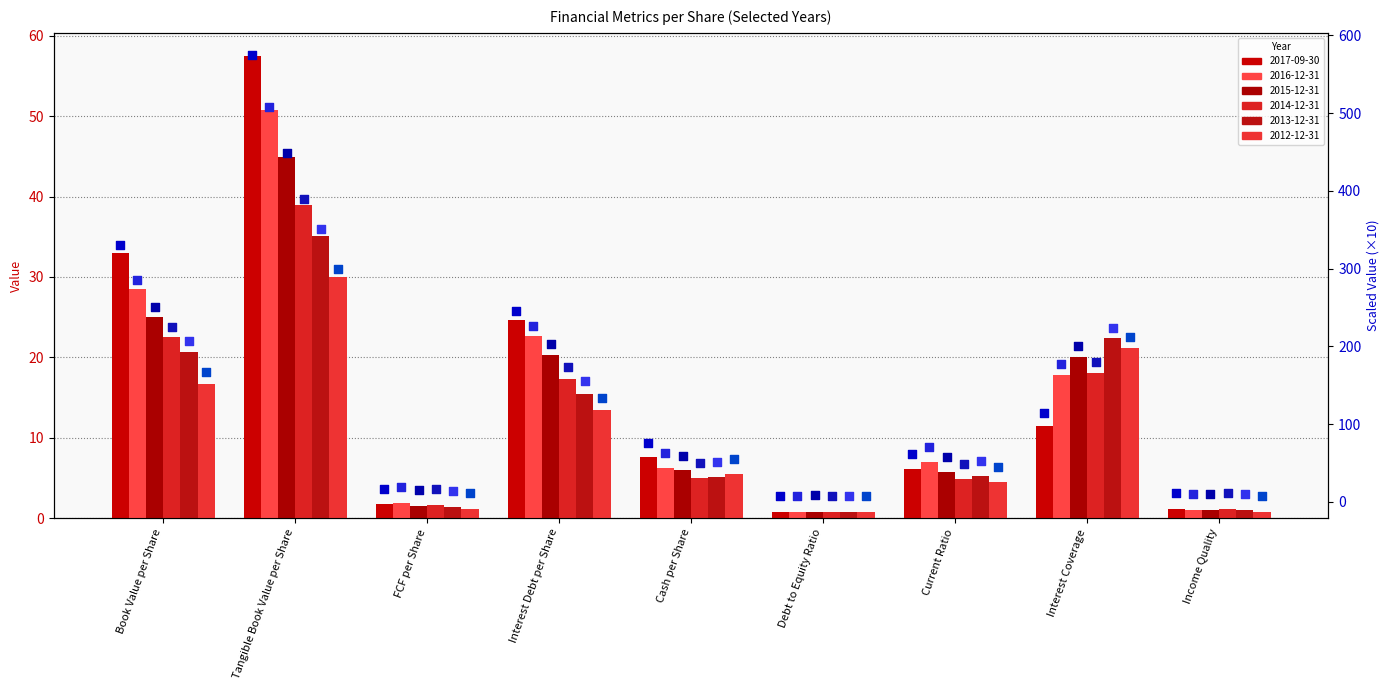

Which series has the largest total across all categories?

2017-09-30 (scaled)